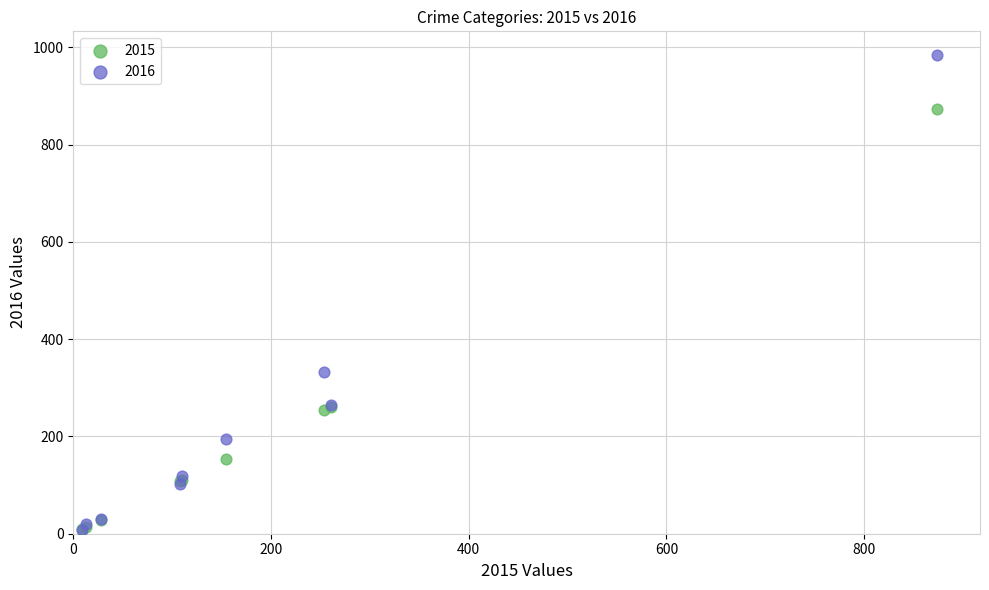

In the 2016 series, what Y value is closest to 495?

333